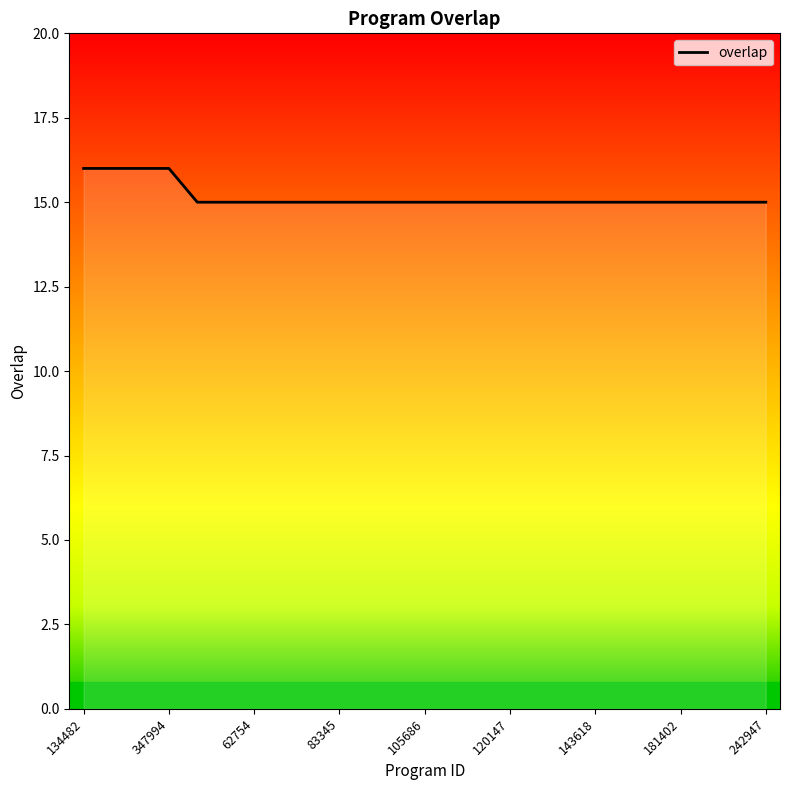

What is the smallest value displayed?

15